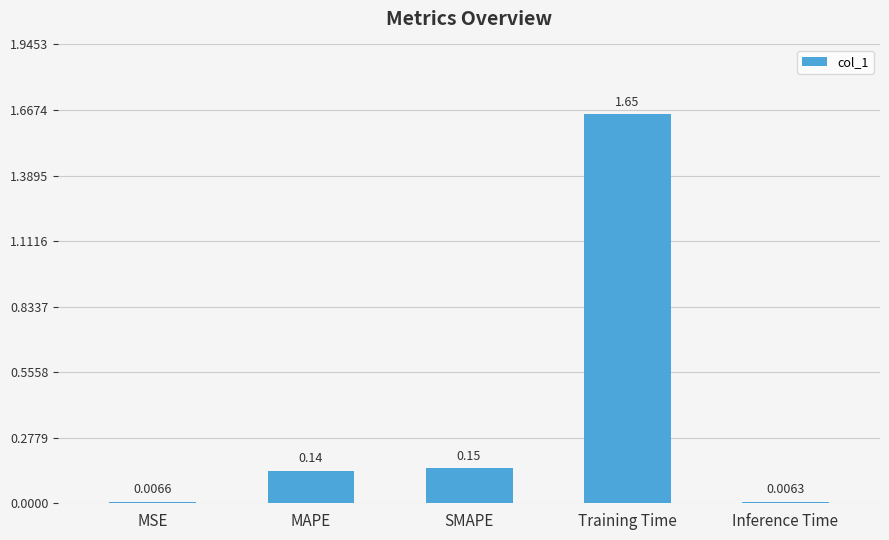

How many distinct data groups are displayed?

1